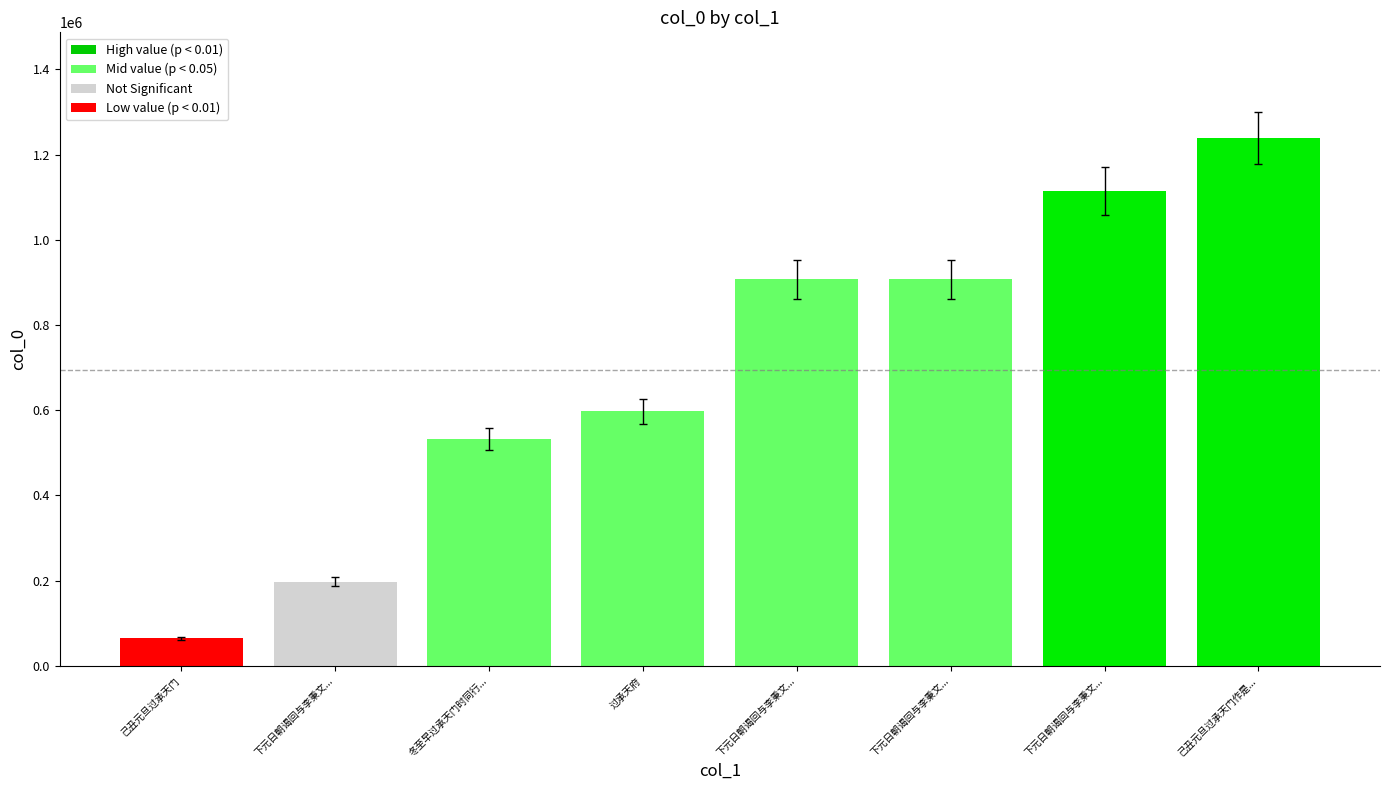

What is the sum of the values at 下元日朝谒回与李秉文... and 冬至早过承天门时同行...?

1439090